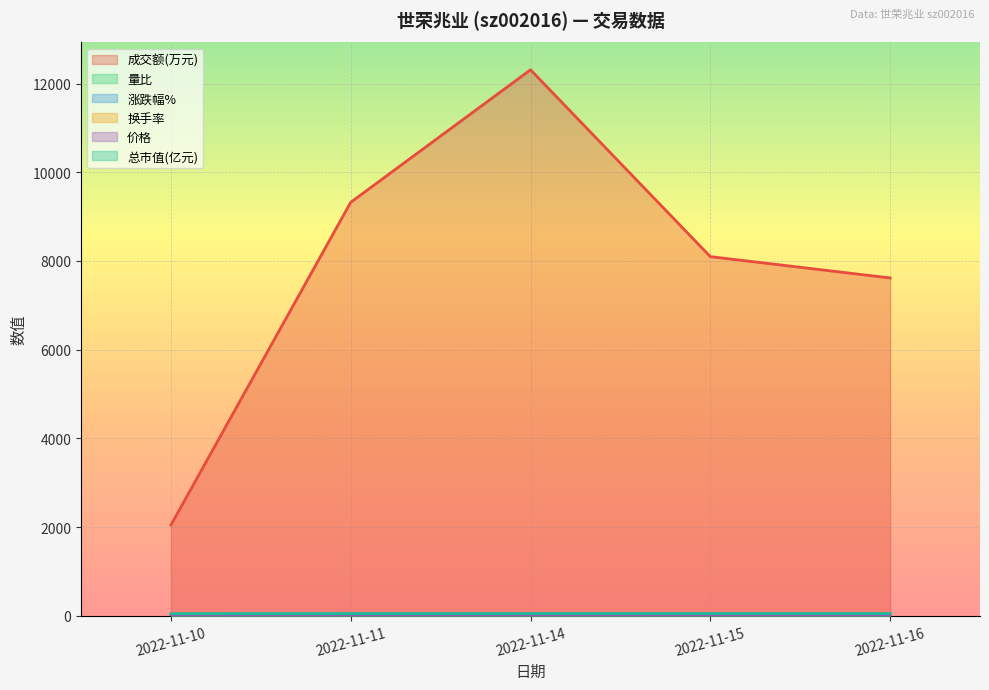

Rank the series at 2022-11-11 from highest to lowest value.

成交额(万元), 总市值(亿元), 价格, 涨跌幅%, 量比, 换手率